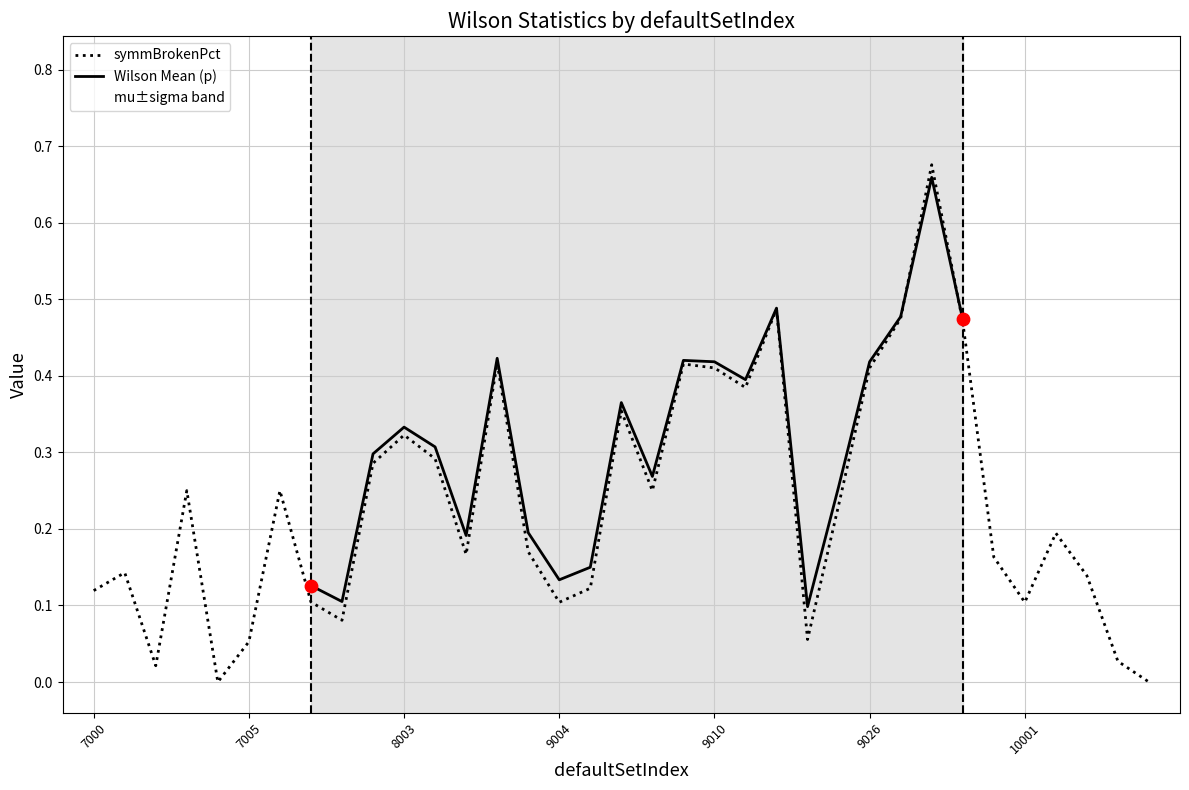

Is it true that symmBrokenPct equals 0.1 at 9004?

True